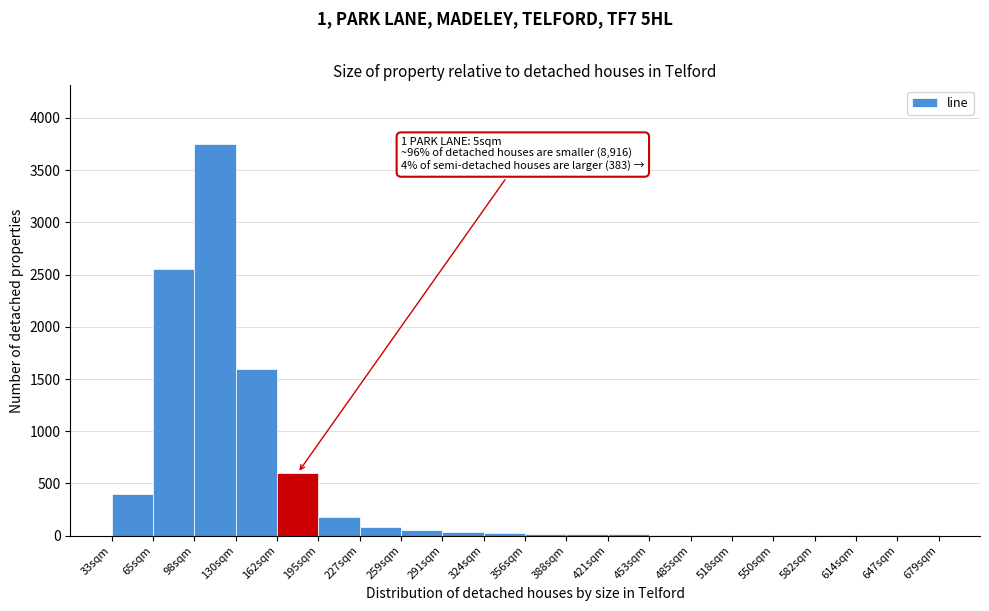

Where is the data nearest to the value 1876?

130sqm